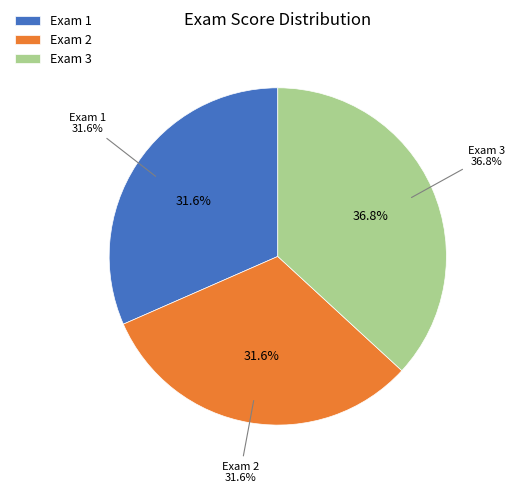

How many slices are in this pie chart?

3